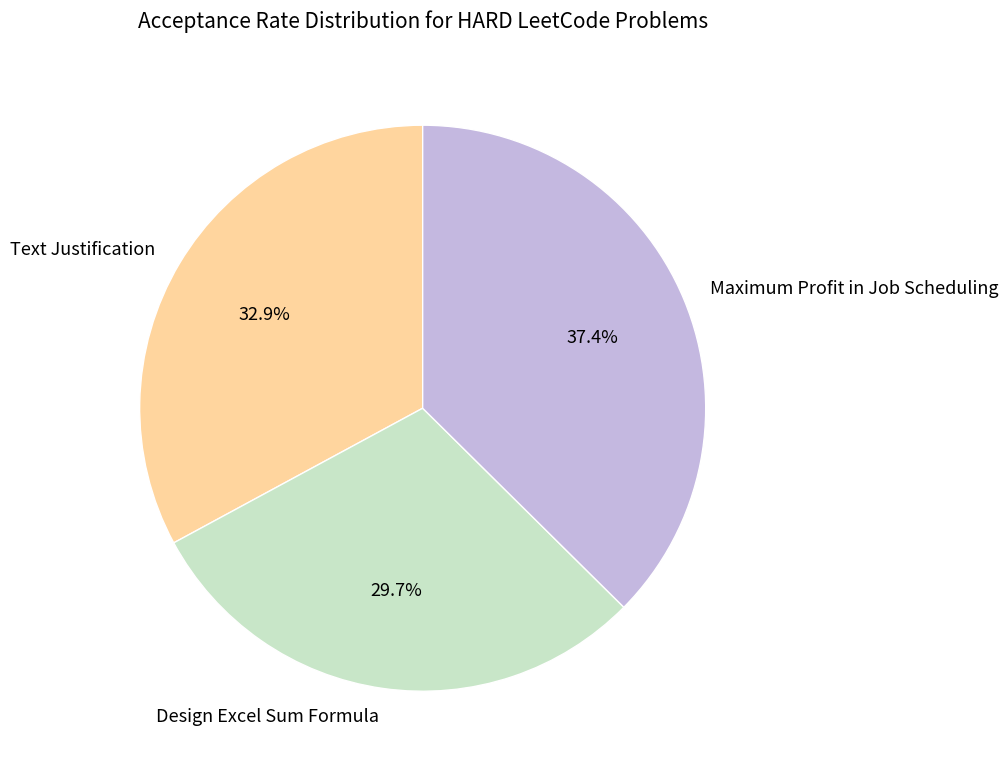

What percentage is NOT represented by Maximum Profit in Job Scheduling?

62.6%